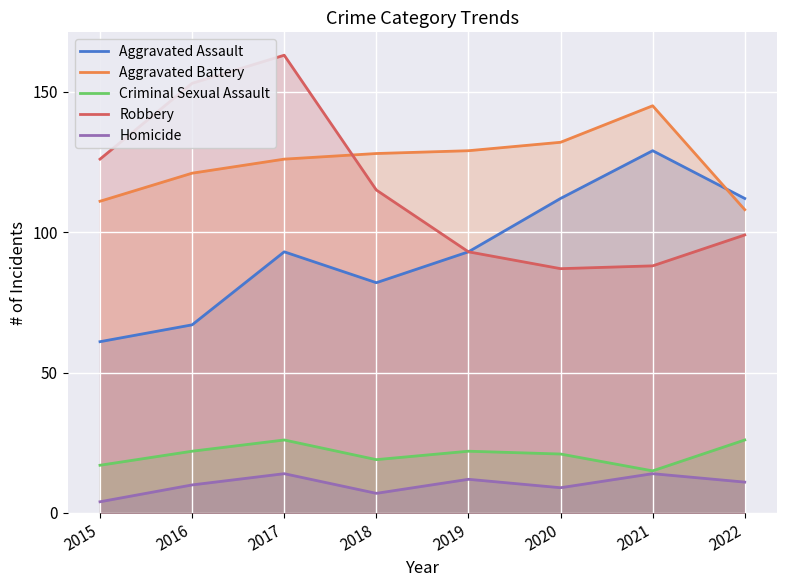

What is the value of the Criminal Sexual Assault point at the 4th from the left?

19